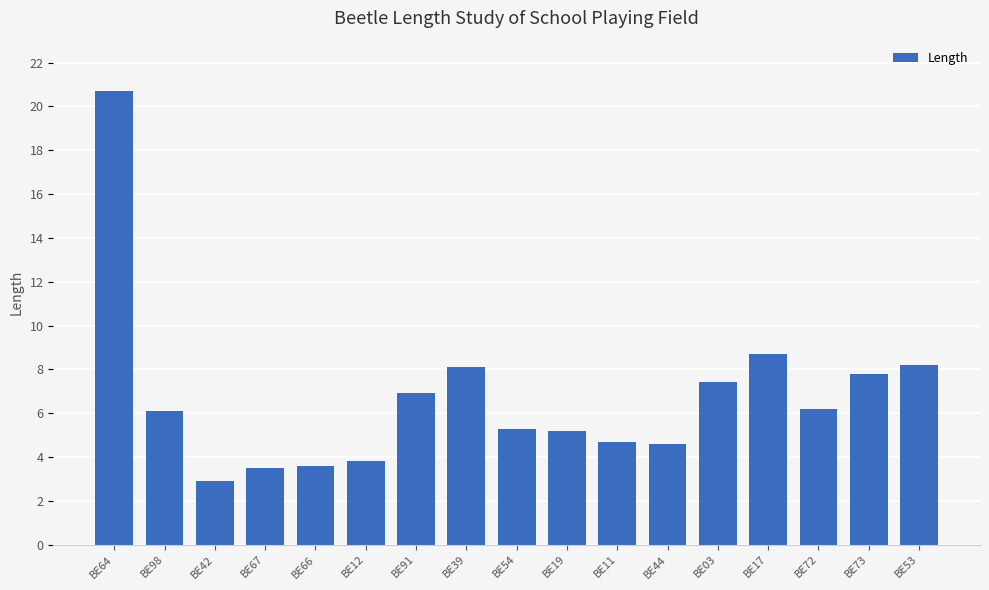

How many series are shown in this chart?

1